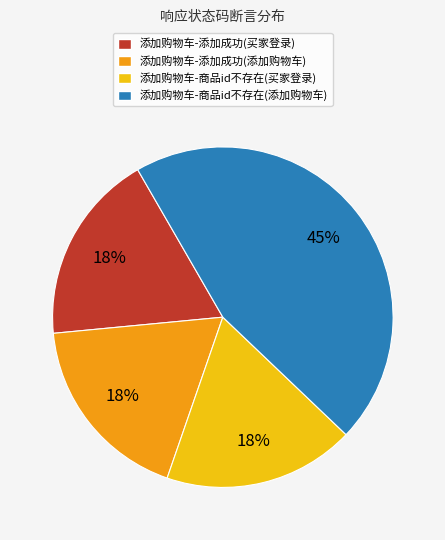

Is there a majority slice in this chart?

No